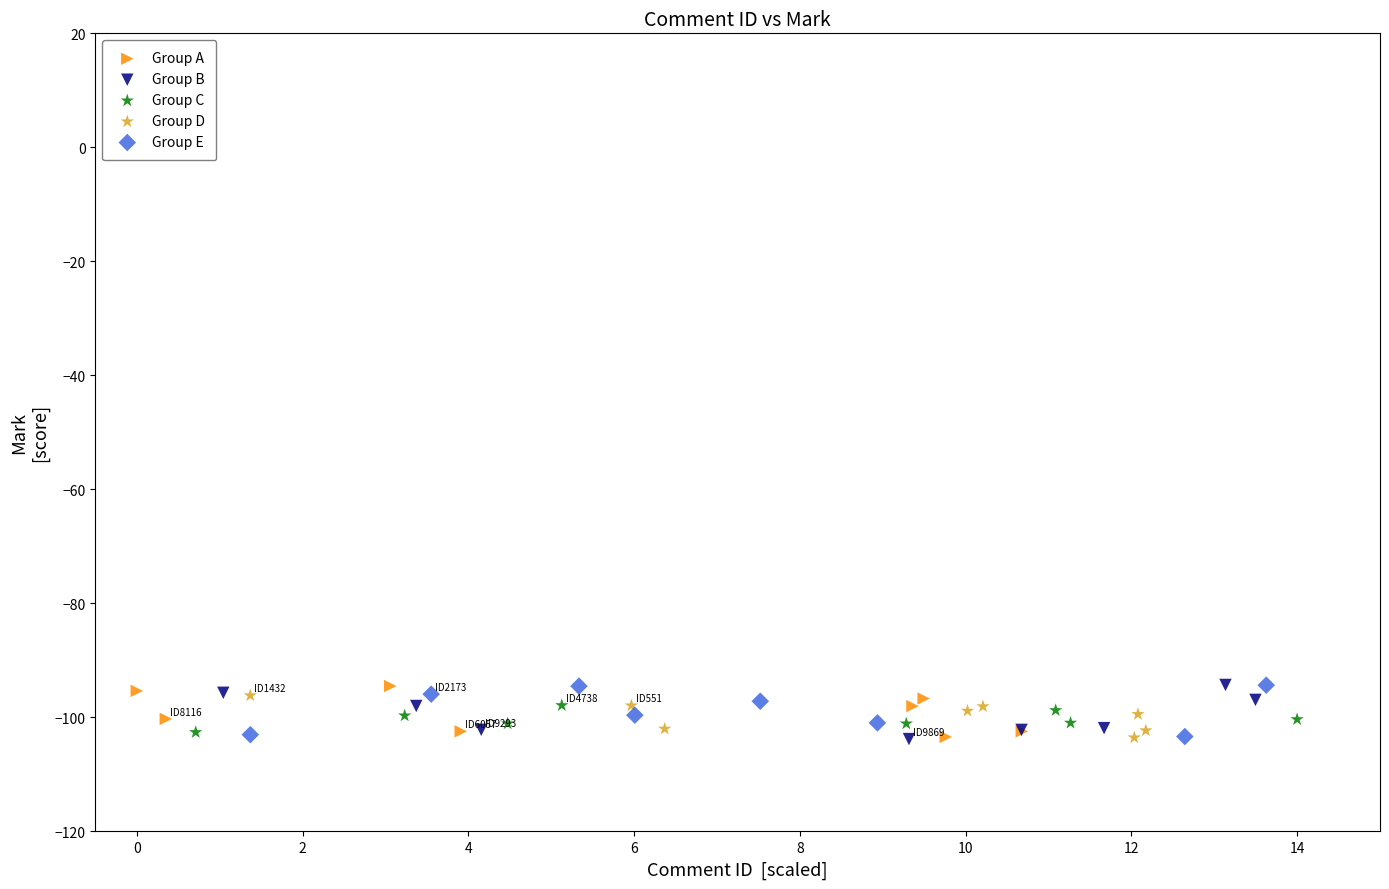

What are all the series names shown in the legend?

Group A, Group B, Group C, Group D, Group E